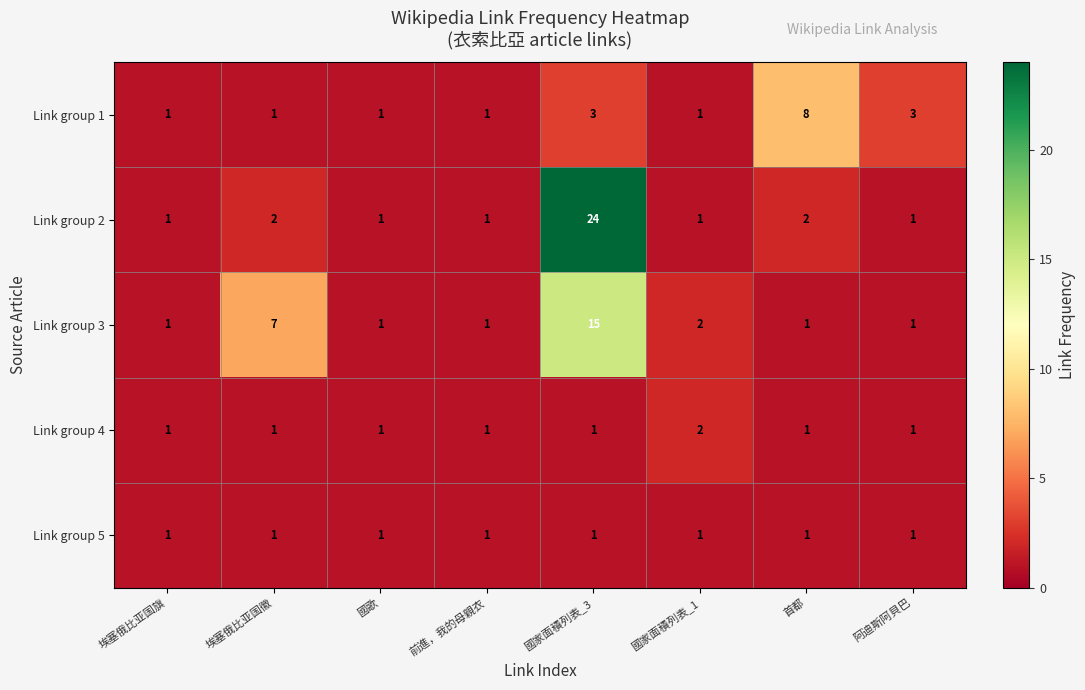

The Link group 5 series shows 1 at 埃塞俄比亚国旗. True or false?

True